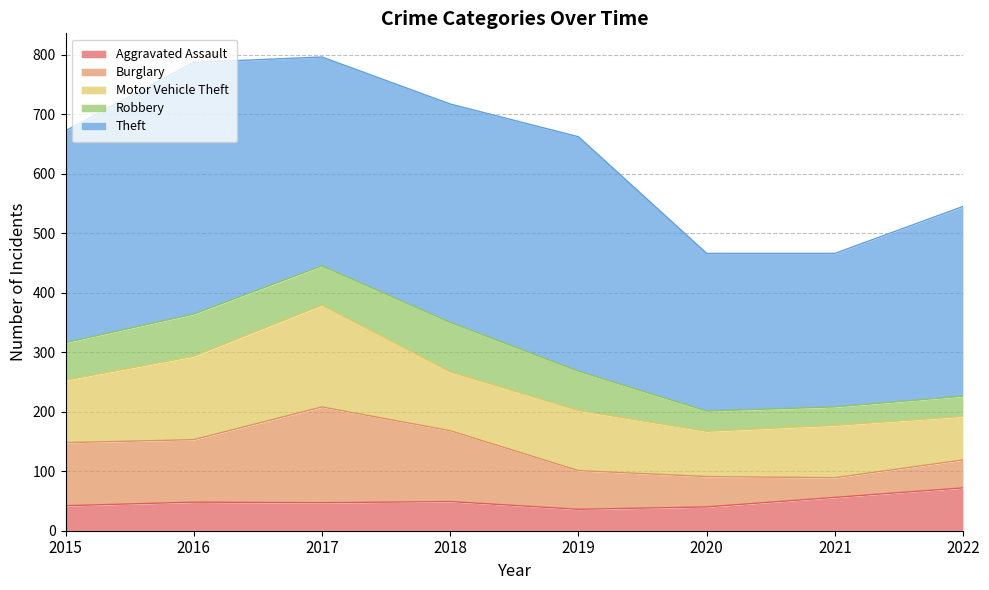

Reading left to right, transcribe all the data shown in this chart.

Aggravated Assault: 2015=42	2016=48	2017=47	2018=49	2019=36	2020=40	2021=56	2022=72
Burglary: 2015=106	2016=105	2017=161	2018=119	2019=65	2020=51	2021=33	2022=47
Motor Vehicle Theft: 2015=105	2016=140	2017=171	2018=99	2019=101	2020=76	2021=88	2022=73
Robbery: 2015=63	2016=71	2017=66	2018=83	2019=66	2020=34	2021=31	2022=34
Theft: 2015=356	2016=423	2017=351	2018=367	2019=394	2020=265	2021=258	2022=319